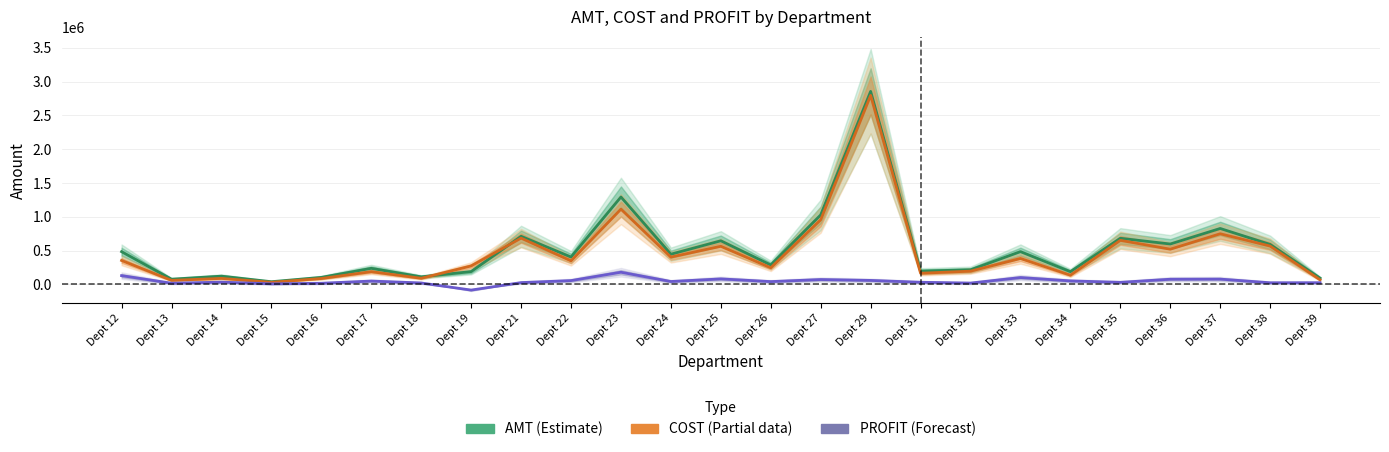

What is the average value of the COST (Partial) series?

468891.8